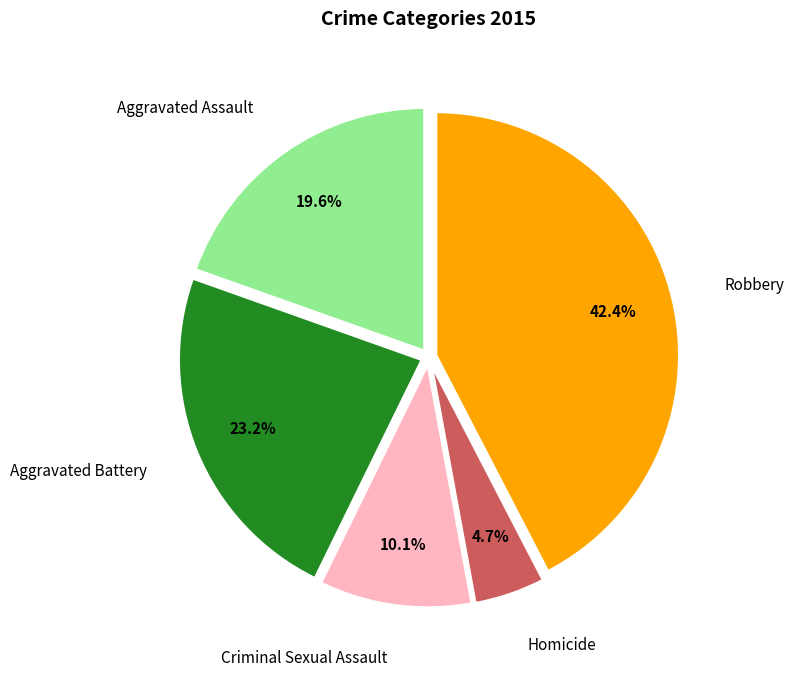

True or false: Criminal Sexual Assault accounts for 19% of the total.

False